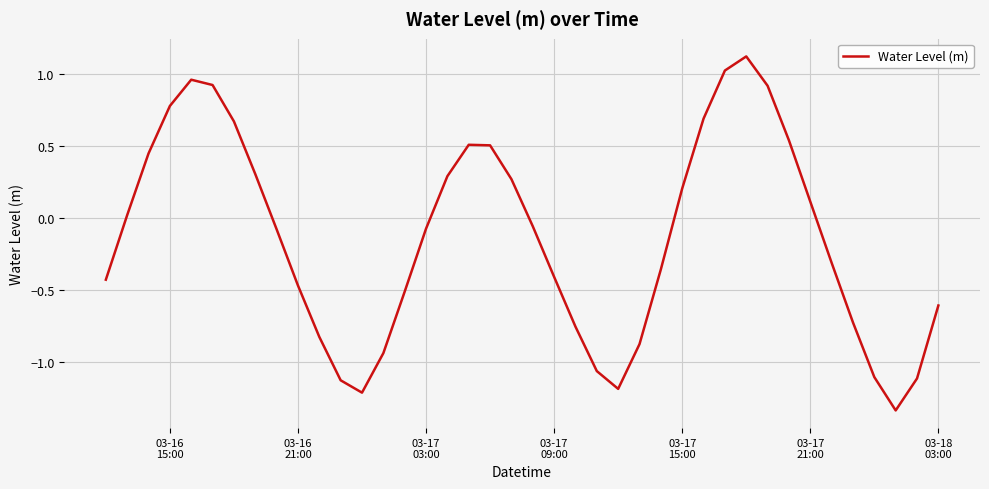

What is the difference between the maximum and minimum values?

2.5